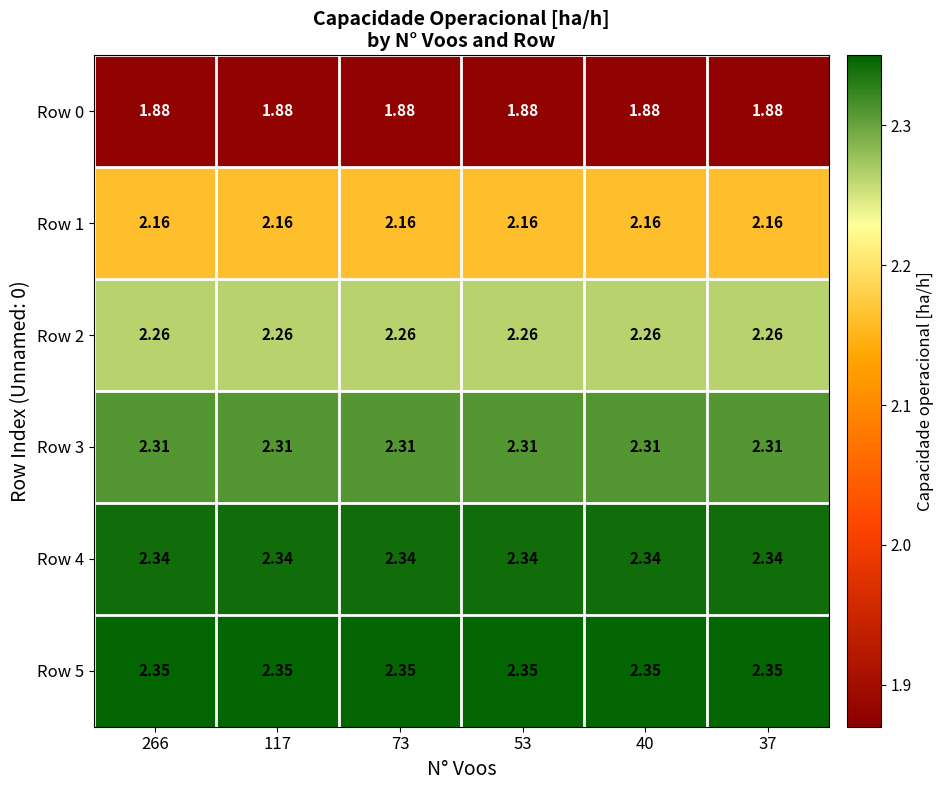

At how many categories does at least one series exceed 2?

6